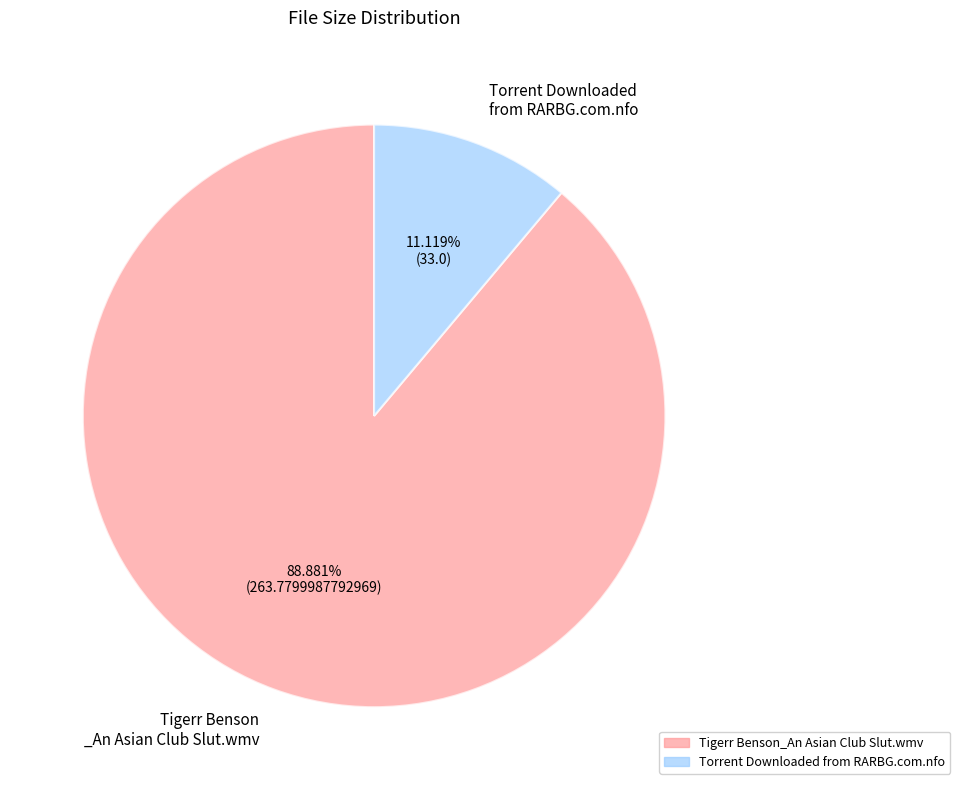

What is the ratio of the value at Tigerr Benson _An Asian Club Slut.wmv to the value at Torrent Downloaded from RARBG.com.nfo?

8.0